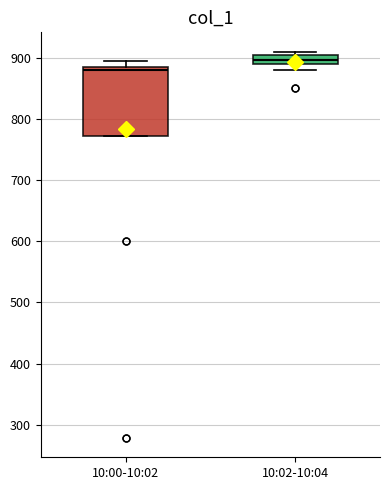

Reading left to right, read every box against the y-axis: the position of its median line, the range the box covers, and the ends of its whiskers. The values are not printed on the chart, so give them approximately, as read against the axis.

10:00-10:02: median 880, box 770 to 890, whiskers 770 to 900
10:02-10:04: median 900, box 890 to 910, whiskers 880 to 910 (just above the box's upper edge)